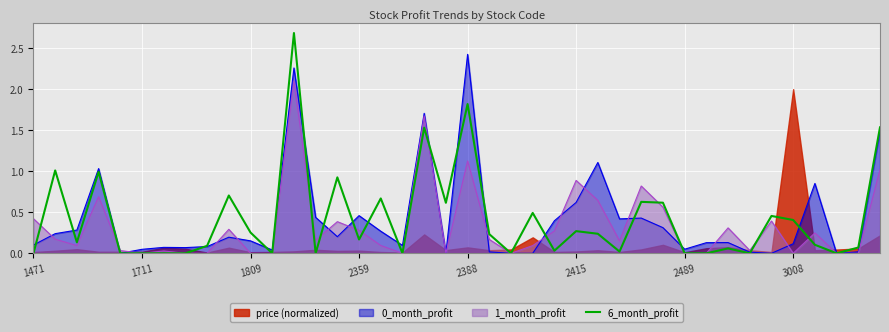

What is the highest value of the 6_month_profit series?

2.7